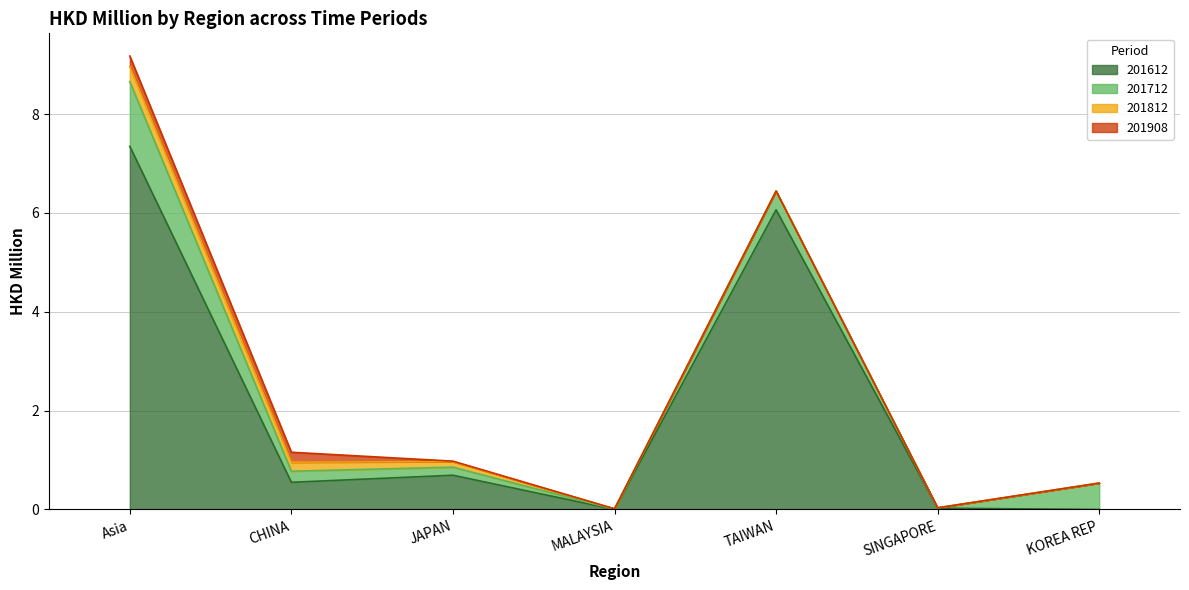

What are all the series names shown in the legend?

201612, 201712, 201812, 201908